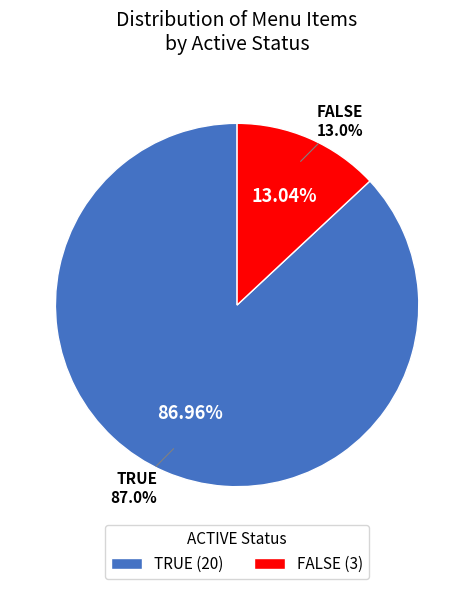

What percentage is the FALSE slice, to the nearest percent?

13%